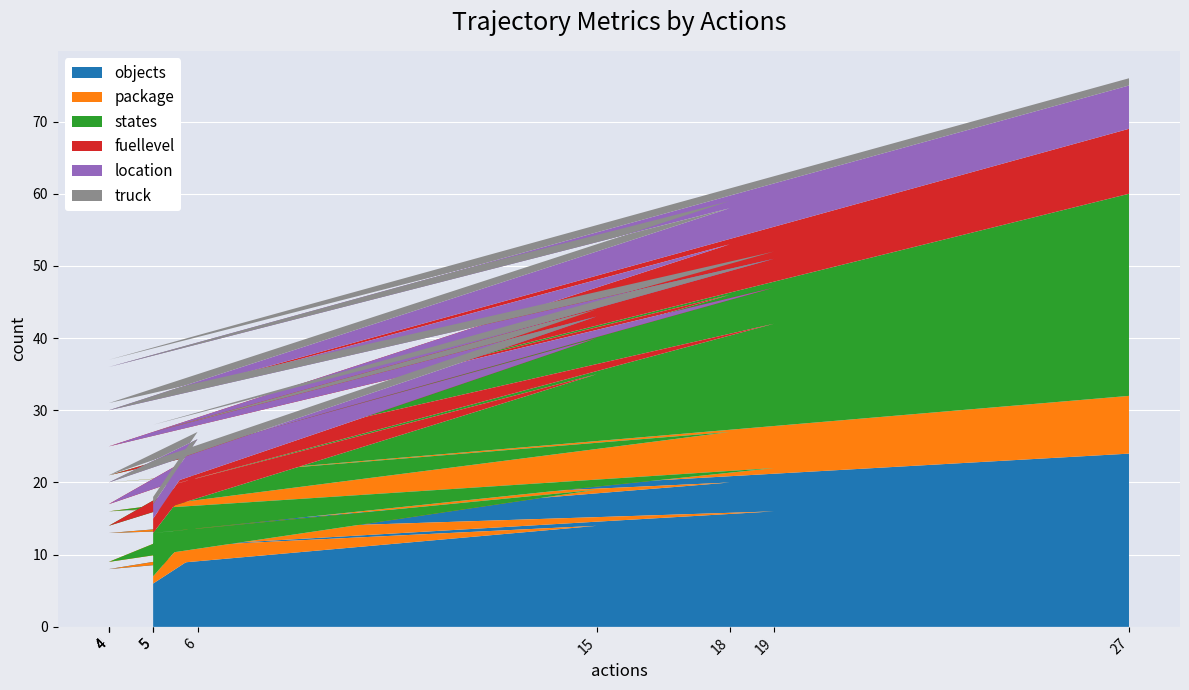

Reading right to left, extract all data points from this chart.

objects: 24	16	20	13	16	11	14	8	10	6
package: 8	4	7	3	6	2	5	1	4	1
states: 28	5	19	5	20	6	16	5	7	6
fuellevel: 9	5	7	4	5	4	5	3	3	2
location: 6	6	5	5	4	4	3	3	2	2
truck: 1	1	1	1	1	1	1	1	1	1